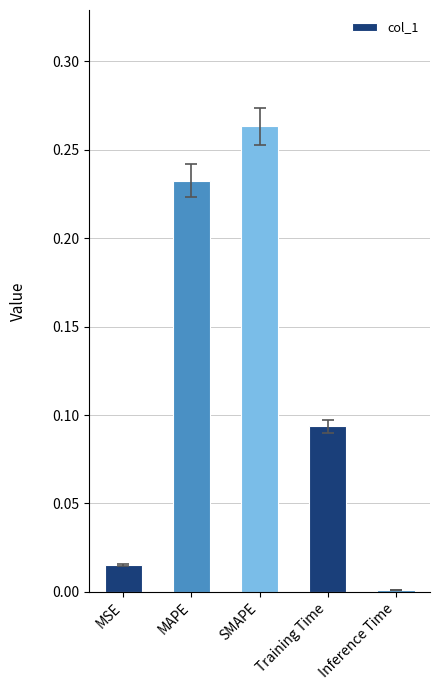

What is the sum of all values?

0.6